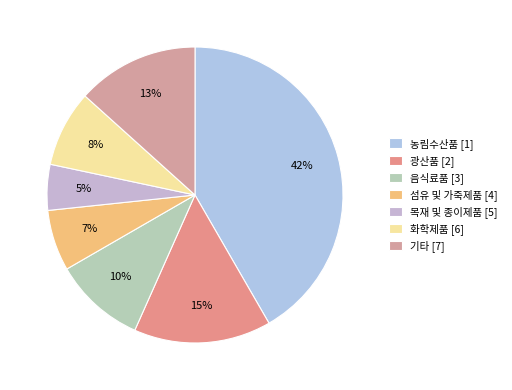

What is the largest slice in the pie chart?

농림수산품